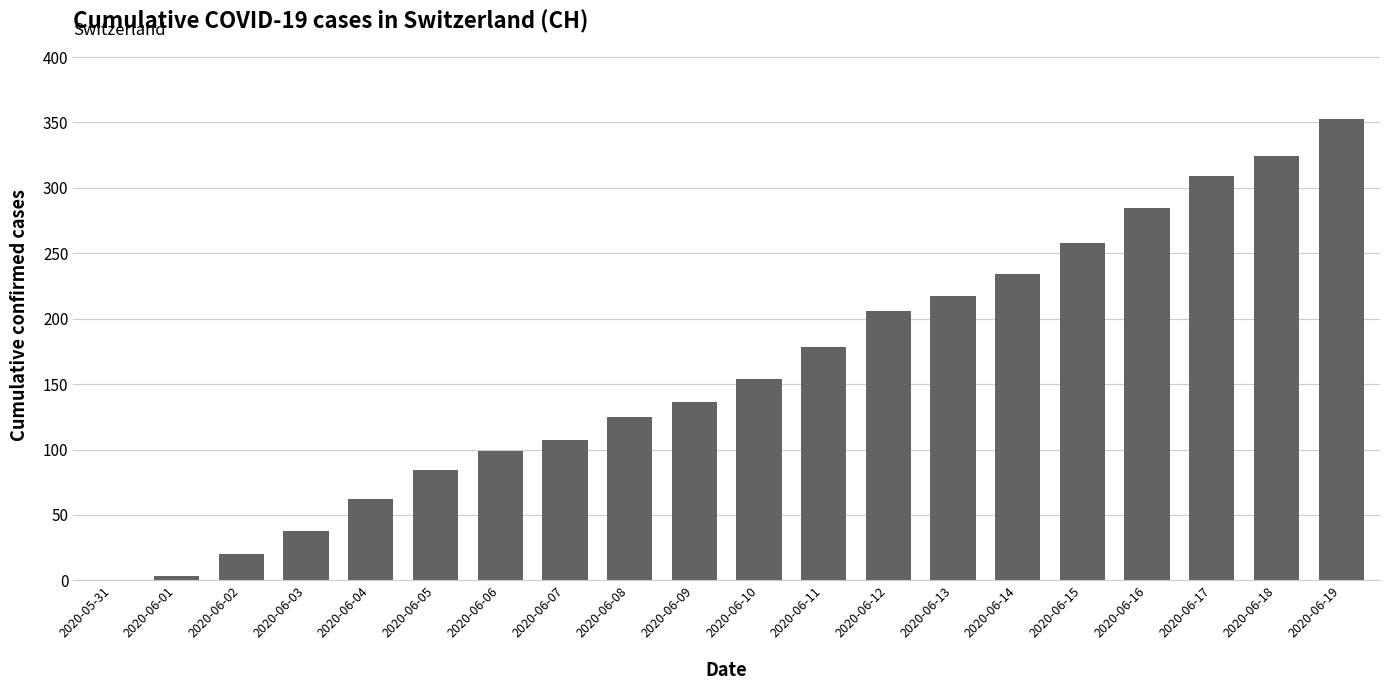

What is the sum of all values?

3192